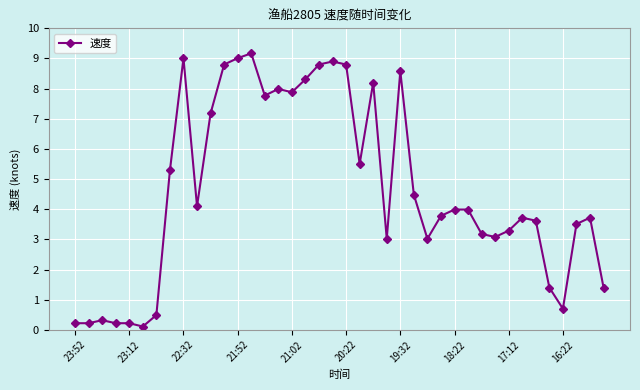

What is the value of the 25th point from the left?

8.6